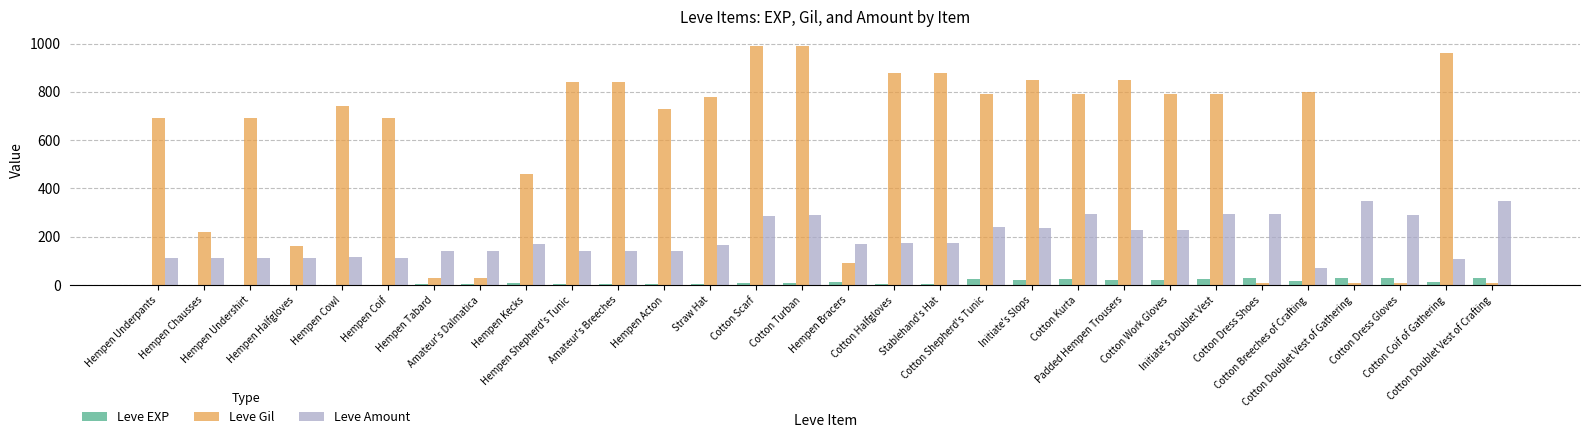

Which series has the largest total across all categories?

Leve Gil